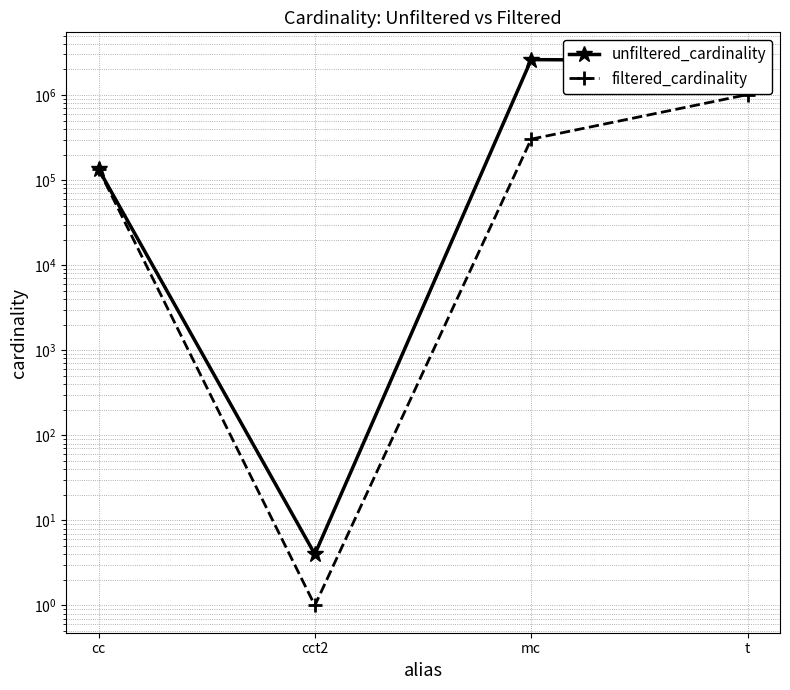

What value does the filtered_cardinality series have at t?

1012920